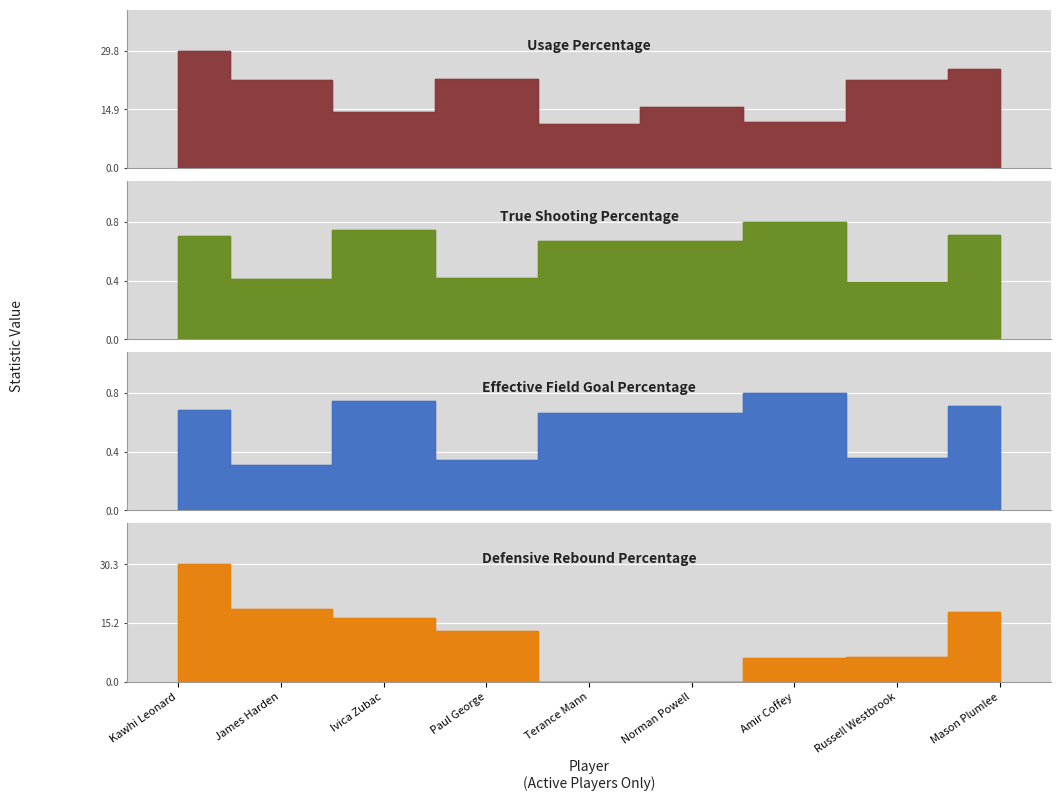

What is the average value of the True Shooting Percentage series?

0.6